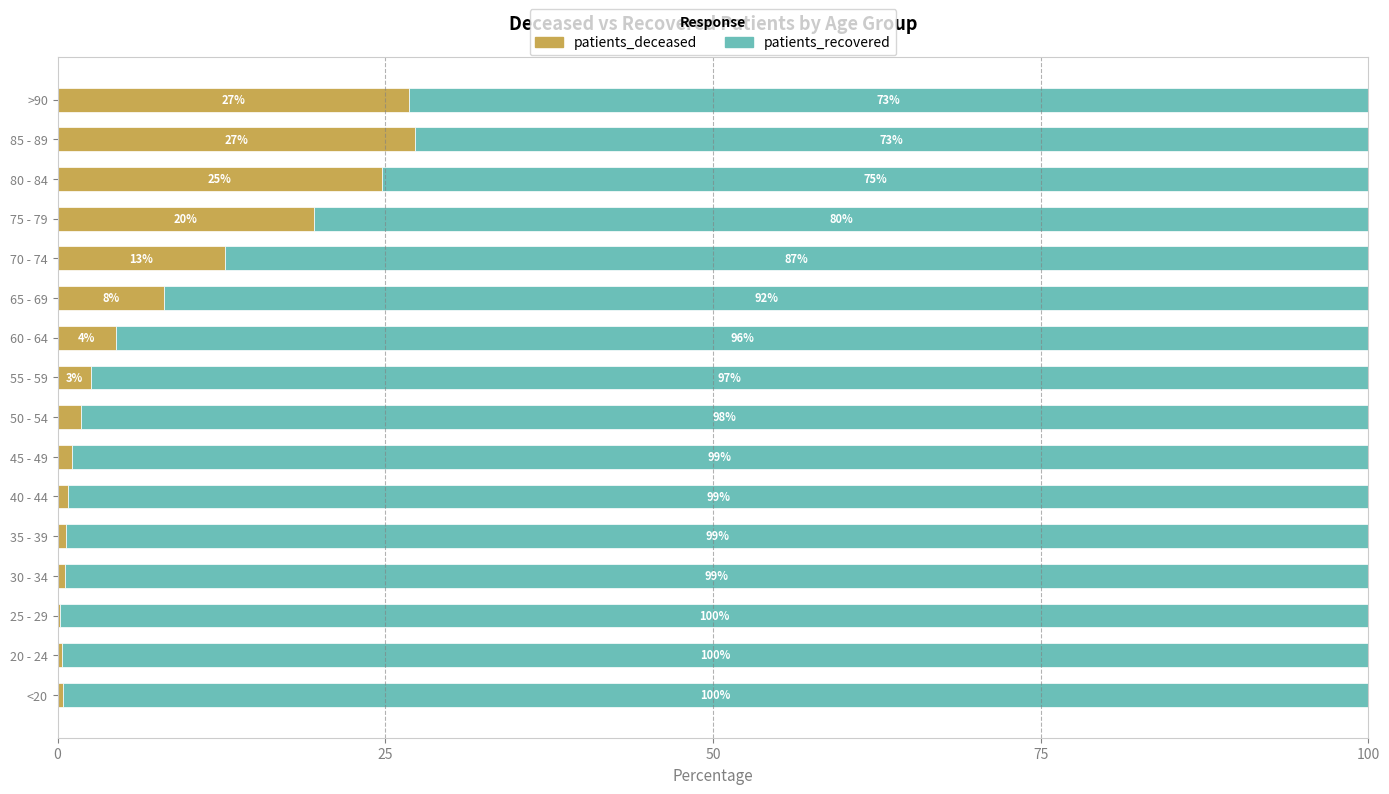

What are all the series names shown in the legend?

patients_deceased, patients_recovered